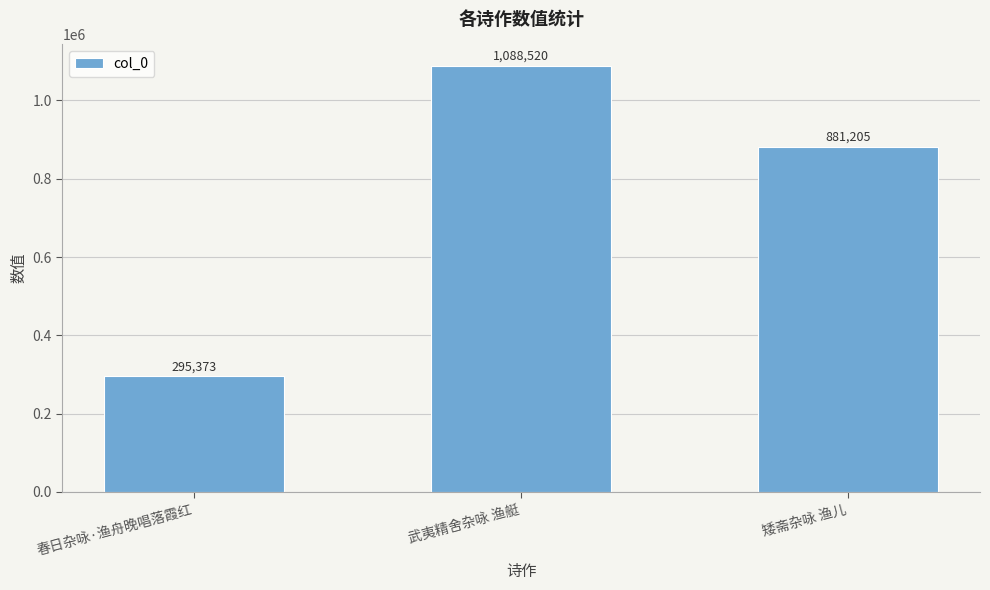

Reading left to right, what are all the values shown in this chart?

春日杂咏·渔舟晚唱落霞红=295373	武夷精舍杂咏 渔艇=1088520	矮斋杂咏 渔儿=881205